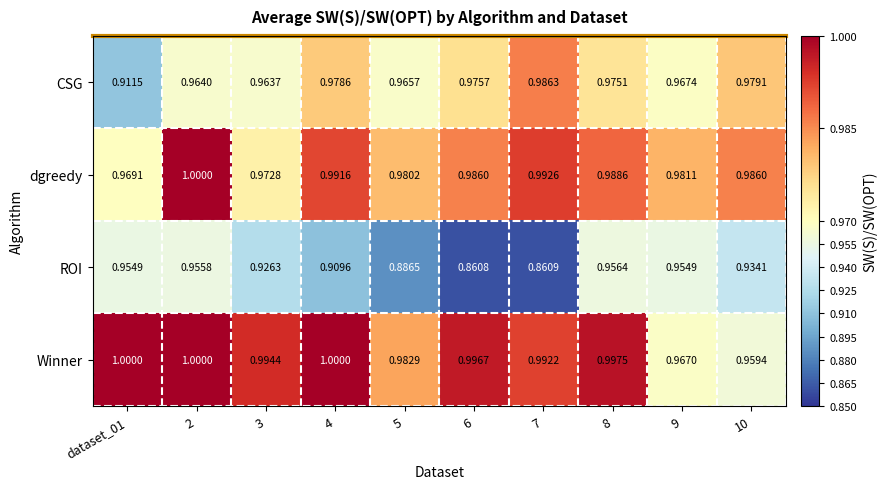

Between 6 and 8, which series saw the biggest shift?

ROI